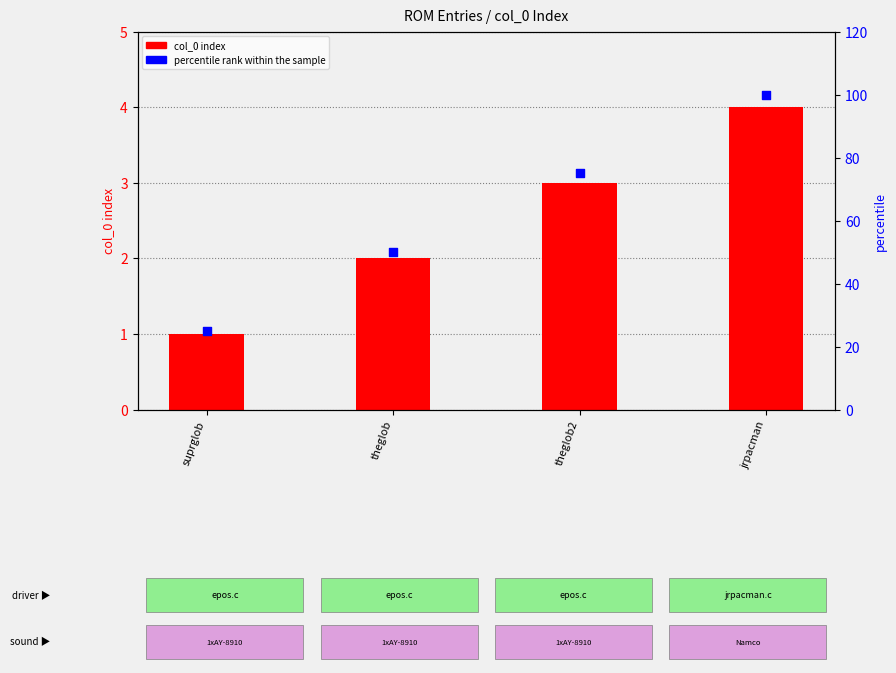

Which series contains the highest Y value?

percentile rank within the sample